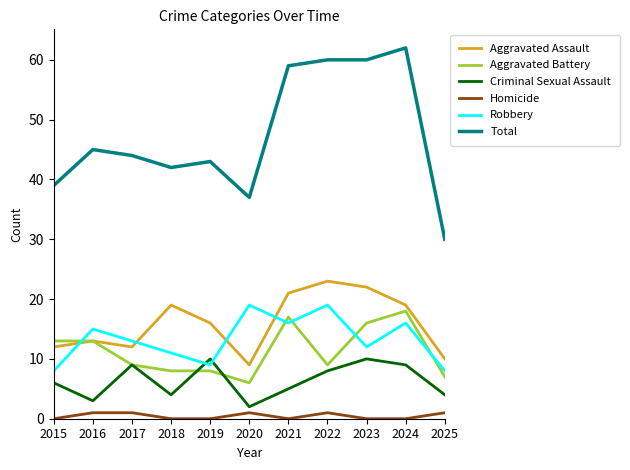

At 2018, list the series in order from smallest to largest.

Homicide, Criminal Sexual Assault, Aggravated Battery, Robbery, Aggravated Assault, Total